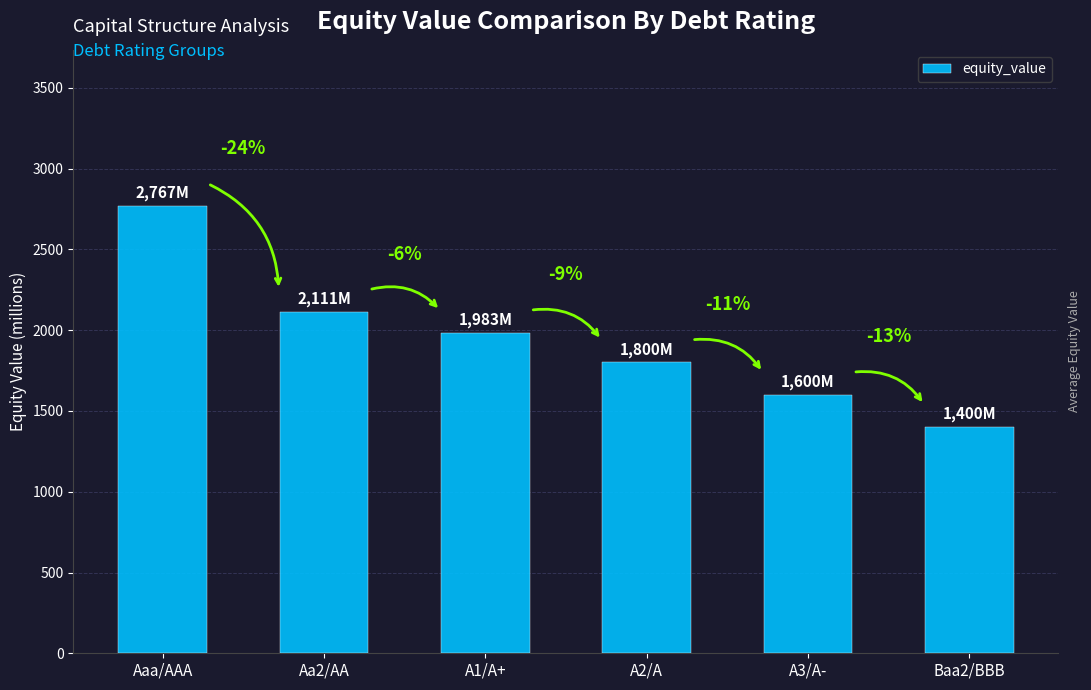

Does the chart contain any negative values?

No